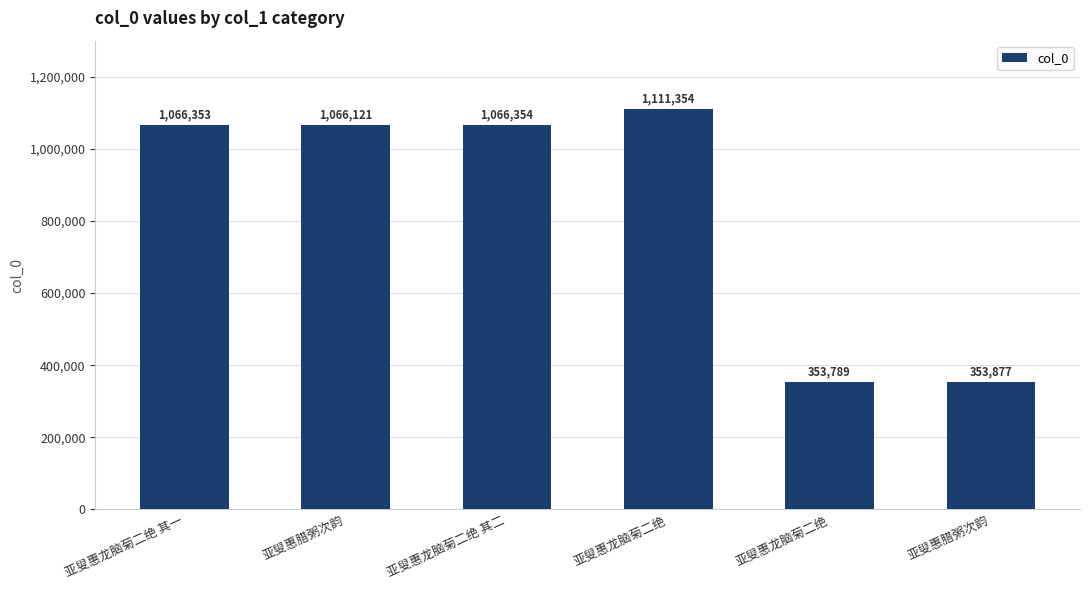

The chart shows a value of 1066121 at 亚叟惠腊粥次韵. True or false?

True